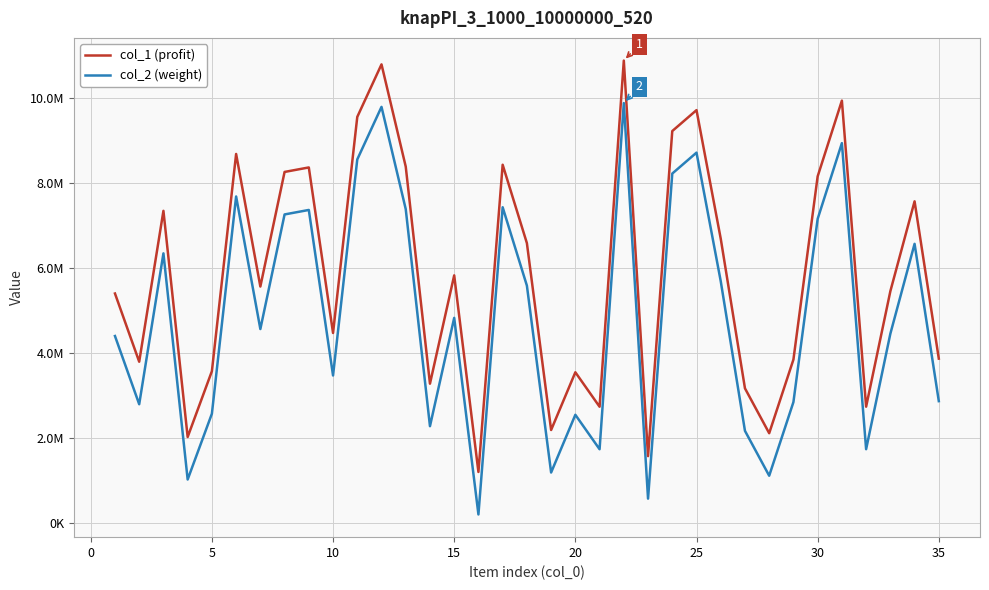

How many interior local valleys does the col_1 (profit) series have?

11